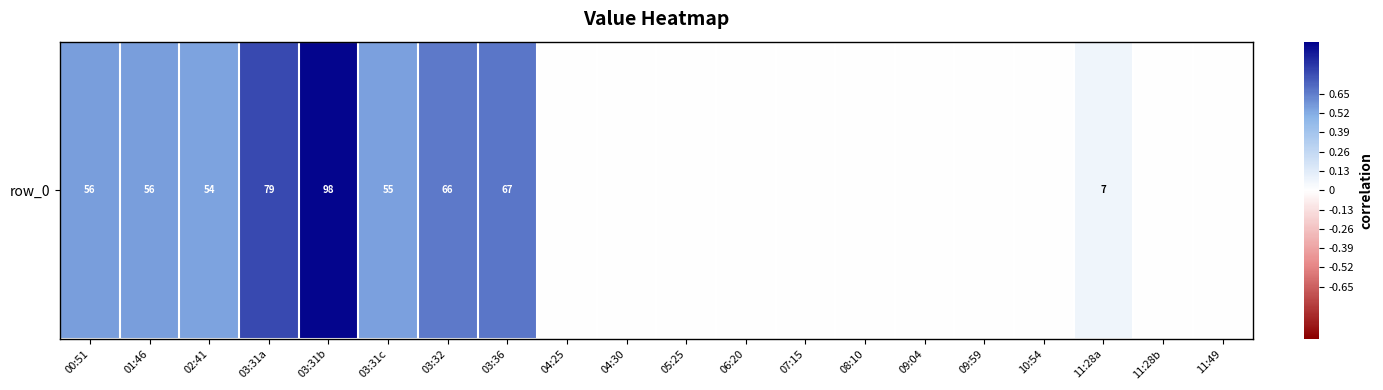

Reading left to right, list all the values displayed in this chart.

00:51=0.6	01:46=0.6	02:41=0.5	03:31a=0.8	03:31b=1.0	03:31c=0.6	03:32=0.7	03:36=0.7	04:25=0.0	04:30=0.0	05:25=0.0	06:20=0.0	07:15=0.0	08:10=0.0	09:04=0.0	09:59=0.0	10:54=0.0	11:28a=0.1	11:28b=0.0	11:49=0.0